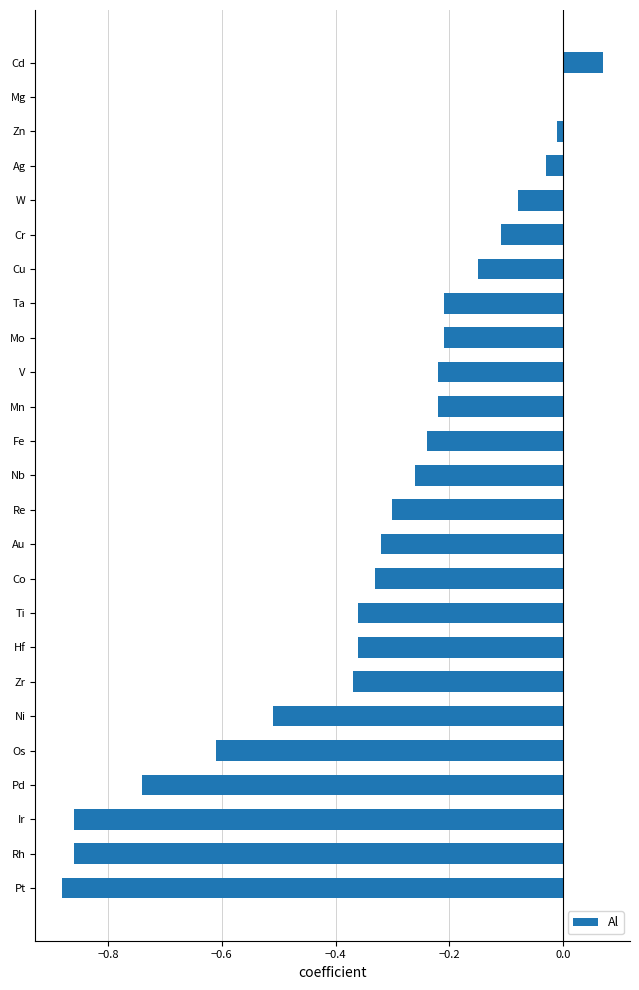

What is the sum of all values?

-8.2